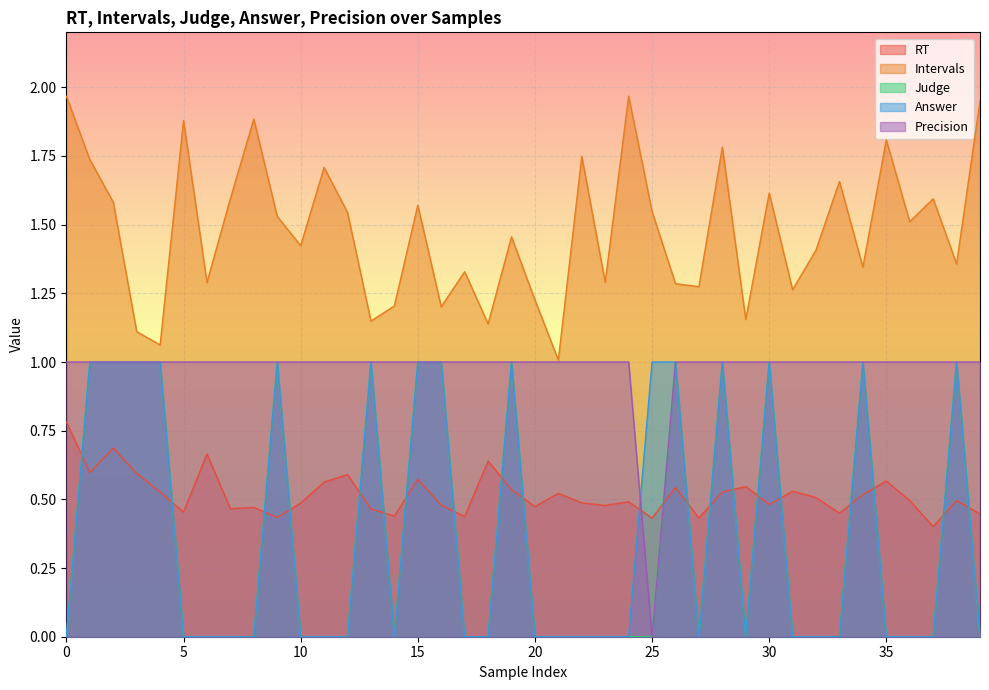

True or false: Judge and Intervals intersect in this chart.

False